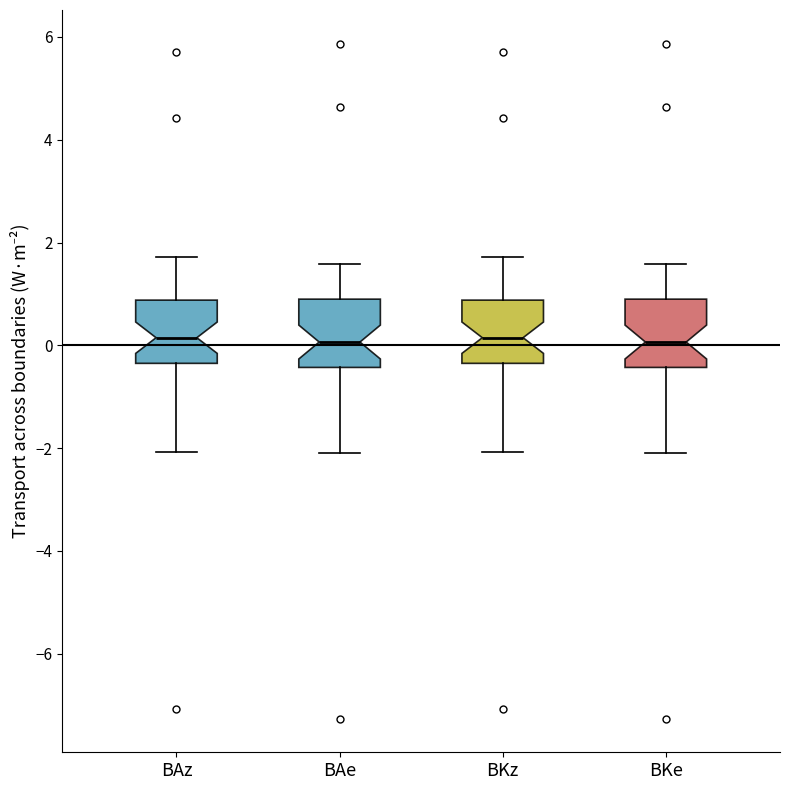

Reading left to right, read every box against the y-axis: the position of its median line, the range the box covers, and the ends of its whiskers. The values are not printed on the chart, so give them approximately, as read against the axis.

BAz: median 0.2, box -0.4 to 0.8, whiskers -2.0 to 1.8
BAe: median 0.0, box -0.4 to 0.8, whiskers -2.2 to 1.6
BKz: median 0.2, box -0.4 to 0.8, whiskers -2.0 to 1.8
BKe: median 0.0, box -0.4 to 0.8, whiskers -2.2 to 1.6